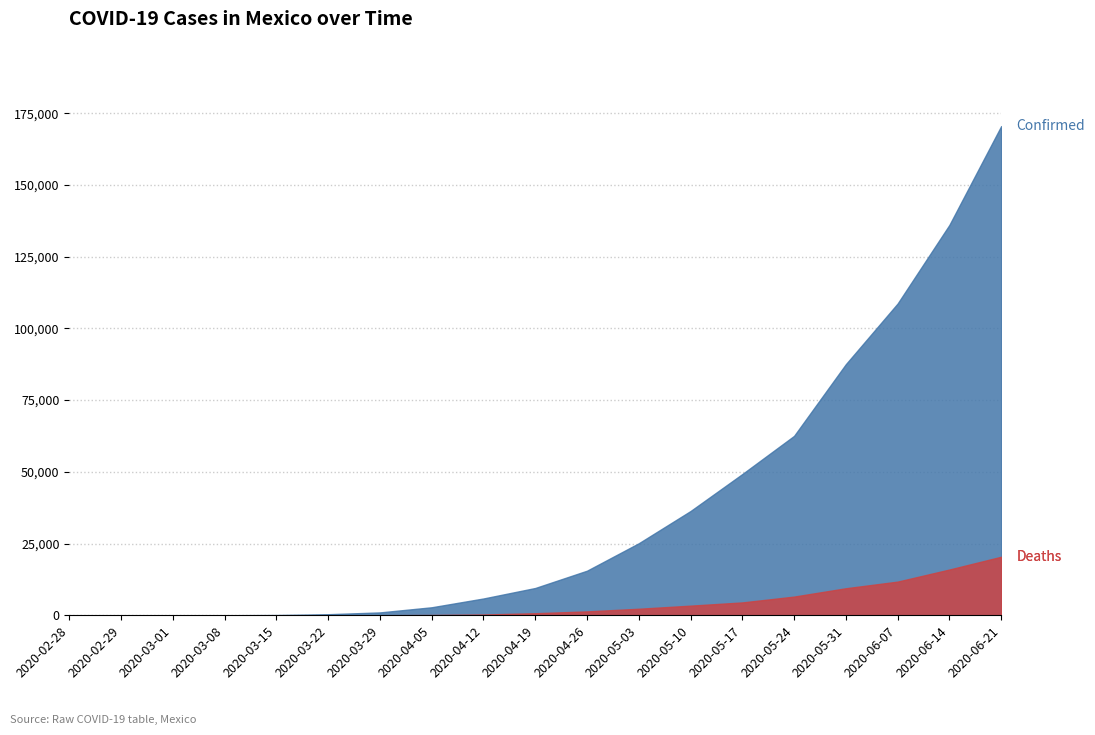

True or false: confirmed and deaths intersect in this chart.

False